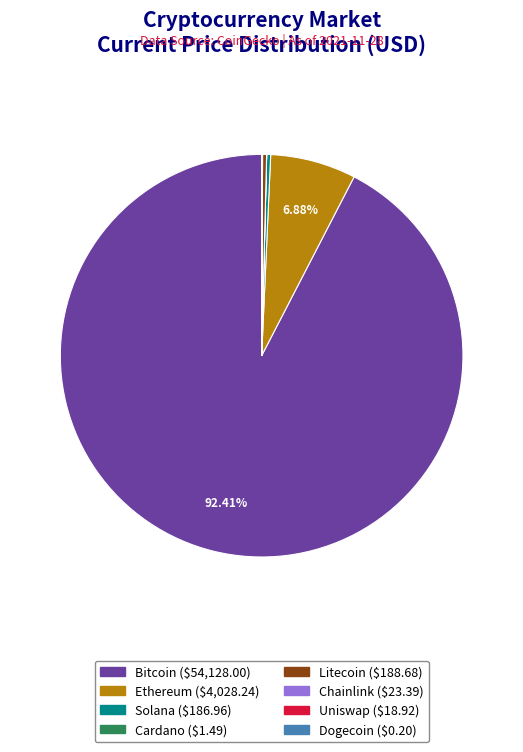

Does any single category account for the majority?

Yes